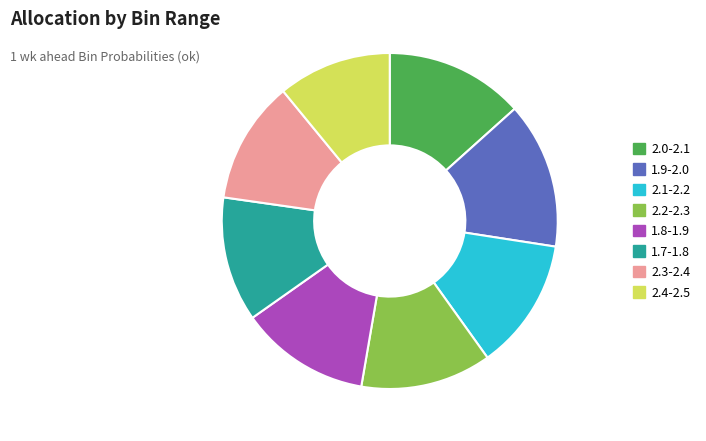

Do 2.1-2.2 and 1.9-2.0 together represent more than half of the pie?

No